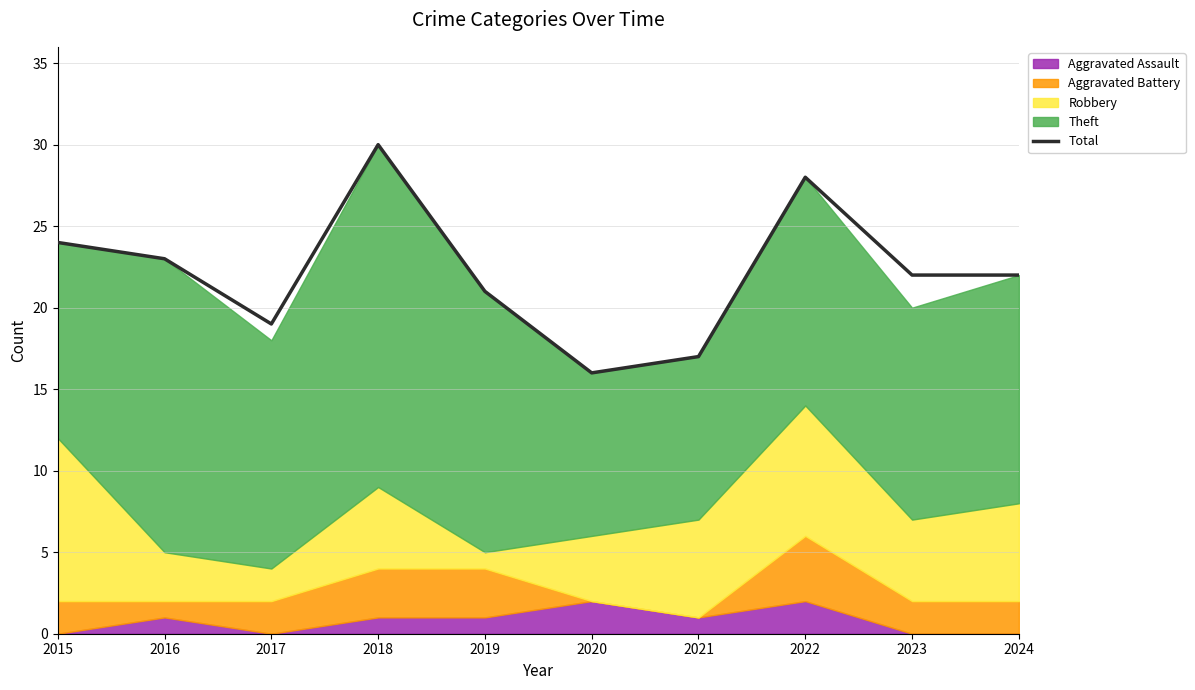

What is the average value?

22